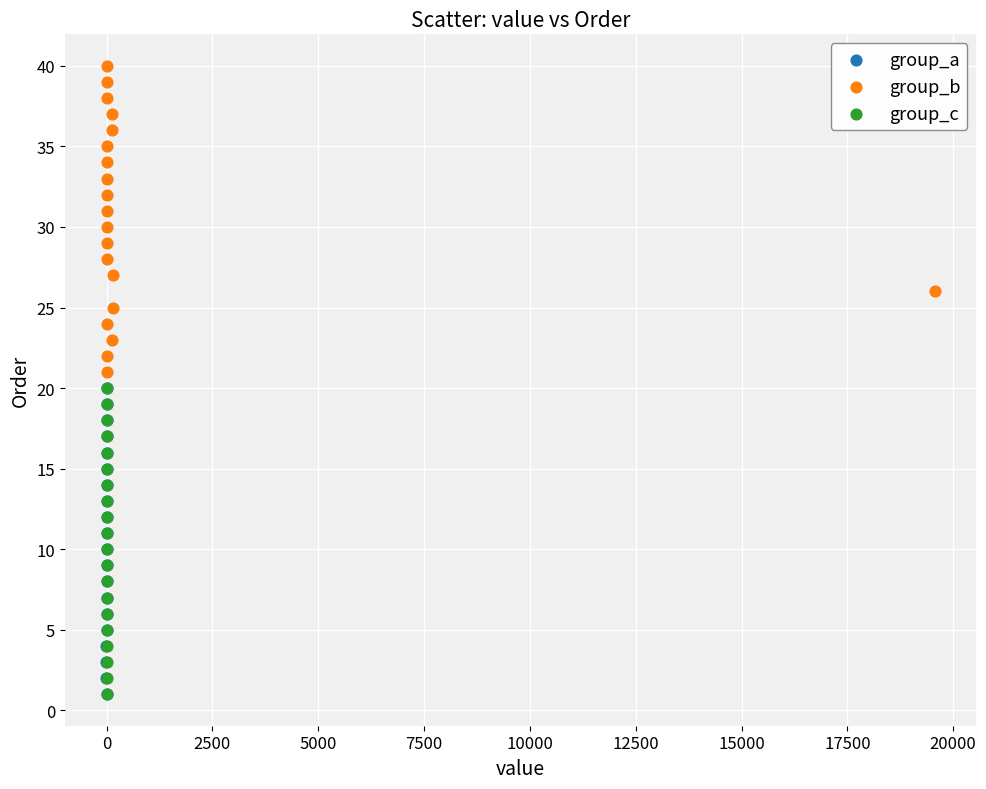

Which series reaches the maximum Y coordinate?

group_b